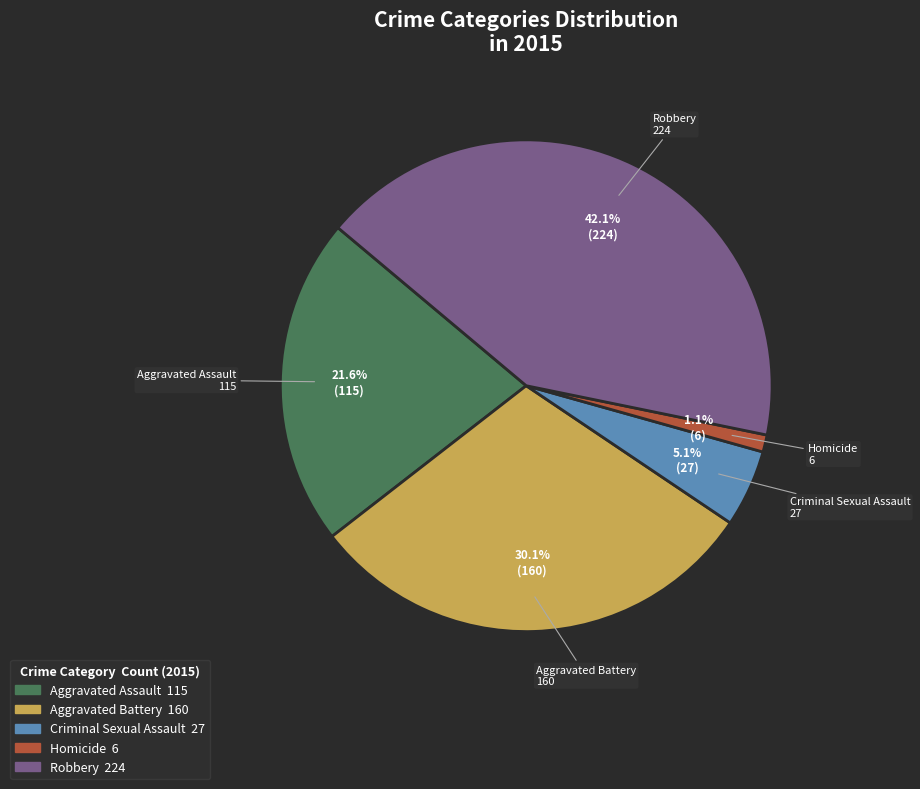

The Robbery slice represents 42% of the pie. True or false?

True